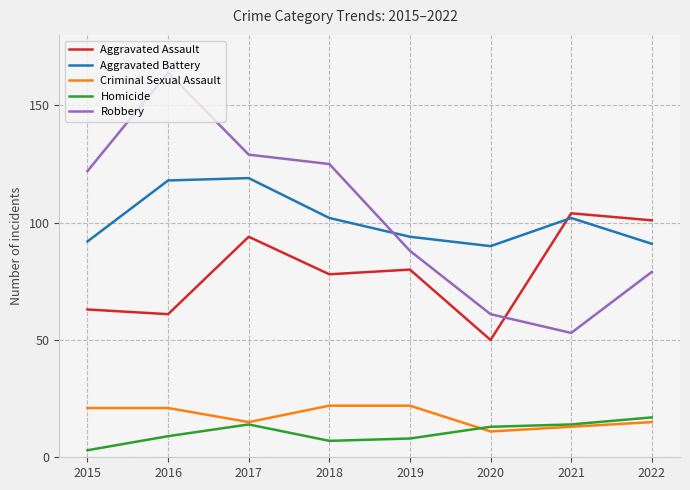

What is the total value across all series at 2016?

373